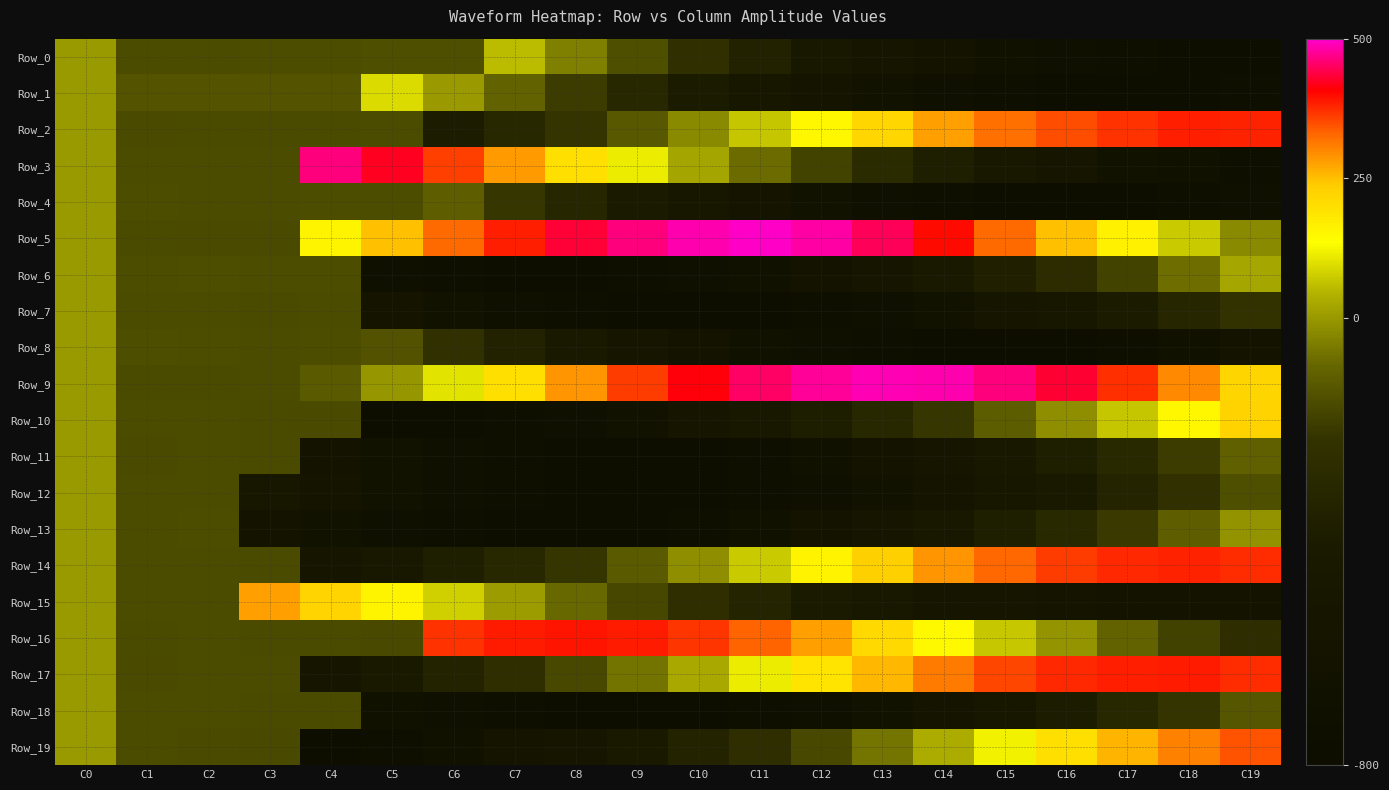

Reading left to right, list all the values displayed in this chart.

Row_0: C0=0	C1=-148	C2=-148	C3=-147	C4=-147	C5=-142	C6=-140	C7=55	C8=-41	C9=-142	C10=-244	C11=-347	C12=-442	C13=-526	C14=-597	C15=-654	C16=-700	C17=-734	C18=-749	C19=-749
Row_1: C0=0	C1=-130	C2=-129	C3=-130	C4=-132	C5=92	C6=4	C7=-92	C8=-192	C9=-295	C10=-397	C11=-490	C12=-573	C13=-639	C14=-689	C15=-724	C16=-743	C17=-754	C18=-749	C19=-728
Row_2: C0=0	C1=-156	C2=-155	C3=-154	C4=-155	C5=-152	C6=-387	C7=-302	C8=-211	C9=-119	C10=-24	C11=67	C12=151	C13=216	C14=278	C15=321	C16=350	C17=370	C18=384	C19=382
Row_3: C0=0	C1=-149	C2=-152	C3=-148	C4=463	C5=423	C6=360	C7=284	C8=200	C9=112	C10=21	C11=-75	C12=-174	C13=-276	C14=-372	C15=-466	C16=-556	C17=-626	C18=-678	C19=-718
Row_4: C0=0	C1=-145	C2=-149	C3=-150	C4=-145	C5=-146	C6=-103	C7=-207	C8=-310	C9=-406	C10=-493	C11=-570	C12=-636	C13=-686	C14=-721	C15=-749	C16=-757	C17=-753	C18=-735	C19=-690
Row_5: C0=0	C1=-153	C2=-156	C3=-157	C4=157	C5=250	C6=327	C7=385	C8=433	C9=463	C10=486	C11=495	C12=482	C13=448	C14=399	C15=327	C16=250	C17=163	C18=73	C19=-24
Row_6: C0=0	C1=-147	C2=-143	C3=-146	C4=-146	C5=-695	C6=-726	C7=-742	C8=-743	C9=-733	C10=-703	C11=-657	C12=-598	C13=-521	C14=-438	C15=-357	C16=-269	C17=-174	C18=-72	C19=23
Row_7: C0=0	C1=-152	C2=-151	C3=-155	C4=-152	C5=-581	C6=-646	C7=-693	C8=-726	C9=-746	C10=-756	C11=-757	C12=-730	C13=-685	C14=-629	C15=-556	C16=-478	C17=-400	C18=-315	C19=-222
Row_8: C0=0	C1=-144	C2=-146	C3=-150	C4=-147	C5=-133	C6=-236	C7=-341	C8=-436	C9=-525	C10=-596	C11=-654	C12=-698	C13=-731	C14=-752	C15=-755	C16=-745	C17=-714	C18=-668	C19=-611
Row_9: C0=0	C1=-155	C2=-153	C3=-152	C4=-112	C5=-3	C6=103	C7=200	C8=289	C9=361	C10=412	C11=453	C12=477	C13=488	C14=485	C15=464	C16=431	C17=371	C18=299	C19=219
Row_10: C0=0	C1=-151	C2=-150	C3=-154	C4=-156	C5=-769	C6=-756	C7=-732	C8=-682	C9=-621	C10=-545	C11=-464	C12=-381	C13=-295	C14=-207	C15=-107	C16=-17	C17=68	C18=151	C19=224
Row_11: C0=0	C1=-156	C2=-150	C3=-153	C4=-592	C5=-650	C6=-701	C7=-737	C8=-757	C9=-759	C10=-747	C11=-717	C12=-673	C13=-608	C14=-534	C15=-459	C16=-375	C17=-288	C18=-193	C19=-99
Row_12: C0=0	C1=-148	C2=-152	C3=-487	C4=-575	C5=-641	C6=-684	C7=-719	C8=-746	C9=-757	C10=-756	C11=-736	C12=-695	C13=-637	C14=-572	C15=-495	C16=-413	C17=-327	C18=-234	C19=-140
Row_13: C0=0	C1=-148	C2=-147	C3=-592	C4=-644	C5=-693	C6=-724	C7=-745	C8=-755	C9=-745	C10=-716	C11=-668	C12=-610	C13=-541	C14=-462	C15=-377	C16=-288	C17=-198	C18=-103	C19=-9
Row_14: C0=0	C1=-149	C2=-152	C3=-153	C4=-549	C5=-467	C6=-377	C7=-296	C8=-209	C9=-112	C10=-17	C11=72	C12=159	C13=230	C14=287	C15=328	C16=362	C17=377	C18=383	C19=374
Row_15: C0=0	C1=-151	C2=-151	C3=279	C4=221	C5=155	C6=81	C7=6	C8=-81	C9=-165	C10=-251	C11=-330	C12=-403	C13=-466	C14=-513	C15=-546	C16=-575	C17=-595	C18=-602	C19=-597
Row_16: C0=0	C1=-153	C2=-148	C3=-154	C4=-155	C5=-159	C6=369	C7=387	C8=393	C9=387	C10=366	C11=331	C12=279	C13=213	C14=145	C15=70	C16=-7	C17=-93	C18=-176	C19=-261
Row_17: C0=0	C1=-157	C2=-151	C3=-151	C4=-512	C5=-429	C6=-338	C7=-254	C8=-161	C9=-63	C10=26	C11=114	C12=189	C13=258	C14=311	C15=353	C16=377	C17=385	C18=386	C19=374
Row_18: C0=0	C1=-151	C2=-152	C3=-153	C4=-153	C5=-656	C6=-700	C7=-736	C8=-760	C9=-768	C10=-763	C11=-739	C12=-696	C13=-637	C14=-563	C15=-478	C16=-393	C17=-304	C18=-213	C19=-123
Row_19: C0=0	C1=-151	C2=-156	C3=-158	C4=-749	C5=-713	C6=-658	C7=-587	C8=-506	C9=-425	C10=-337	C11=-254	C12=-161	C13=-60	C14=32	C15=120	C16=198	C17=259	C18=307	C19=343